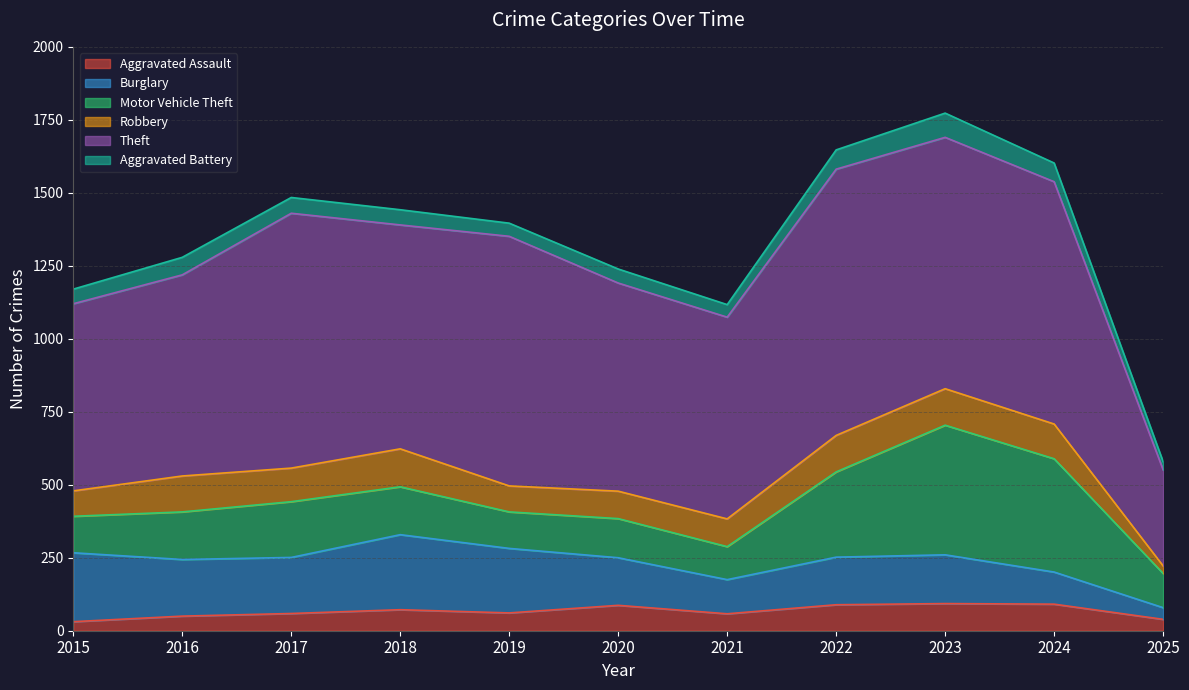

True or false: Aggravated Battery and Motor Vehicle Theft cross at least once.

False